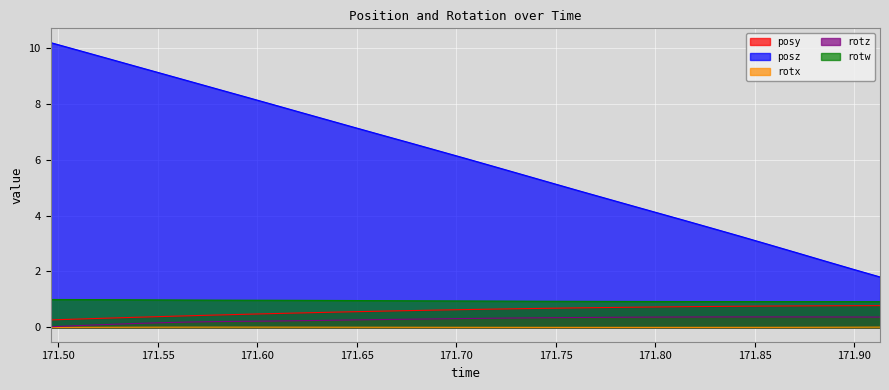

Reading right to left, transcribe all the data shown in this chart.

posy: 0.8	0.8	0.8	0.8	0.8	0.8	0.8	0.7	0.7	0.7	0.7	0.7	0.7	0.7	0.7	0.6	0.6	0.6	0.6	0.6	0.5	0.5	0.5	0.5	0.4	0.4	0.4	0.4	0.3	0.3	0.3
posz: 1.8	2.1	2.4	2.7	3.0	3.3	3.5	3.8	4.1	4.4	4.6	4.9	5.2	5.5	5.8	6.0	6.3	6.6	6.9	7.1	7.4	7.7	8.0	8.3	8.5	8.8	9.1	9.3	9.6	9.9	10.2
rotx: 0.0	0.0	0.0	0.0	0.0	0.0	0.0	0.0	0.0	0.0	0.0	0.0	0.0	0.0	0.0	0.0	0.0	0.0	0.0	0.0	0.0	0.0	0.0	0.0	0.0	0.0	0.0	0.0	0.0	0.0	0.0
rotz: 0.4	0.4	0.4	0.4	0.4	0.4	0.4	0.4	0.4	0.4	0.4	0.4	0.3	0.3	0.3	0.3	0.3	0.3	0.3	0.3	0.3	0.2	0.2	0.2	0.2	0.2	0.2	0.1	0.1	0.1	0.0
rotw: 0.9	0.9	0.9	0.9	0.9	0.9	0.9	0.9	0.9	0.9	0.9	0.9	0.9	0.9	0.9	0.9	1.0	1.0	1.0	1.0	1.0	1.0	1.0	1.0	1.0	1.0	1.0	1.0	1.0	1.0	1.0